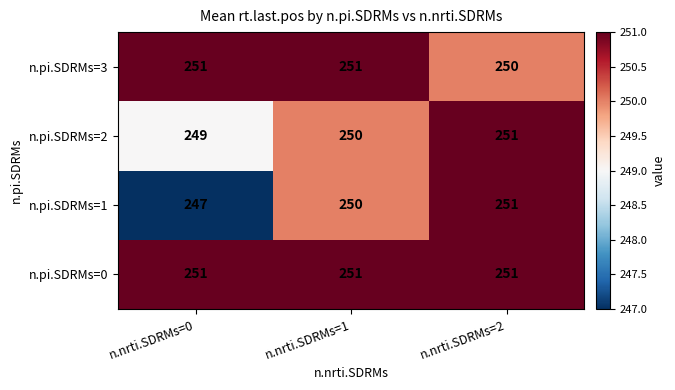

List the series in order of their overall mean, lowest first.

n.pi.SDRMs=1, n.pi.SDRMs=2, n.pi.SDRMs=3, n.pi.SDRMs=0